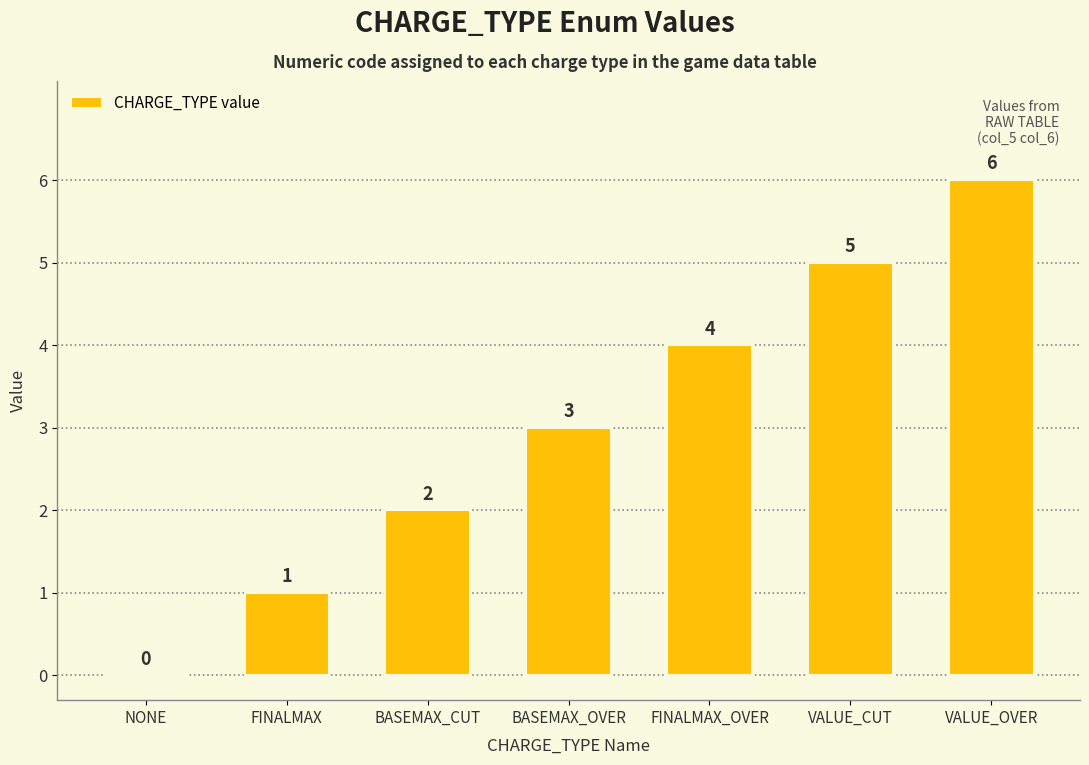

The value at NONE is 0. True or false?

True